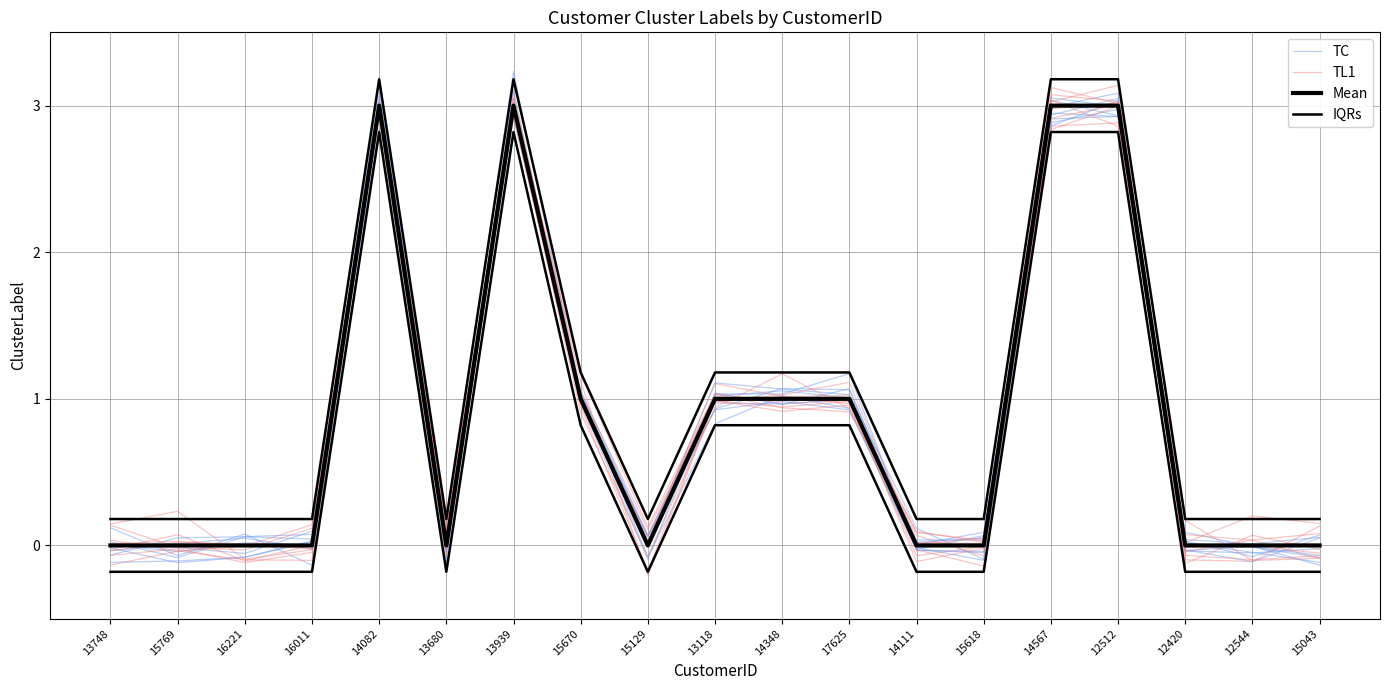

Between which two adjacent categories do TC and Mean first intersect?

13748 and 15769